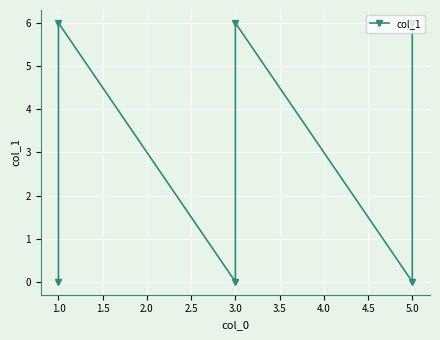

The chart shows a value of 4 at 5.0. True or false?

False